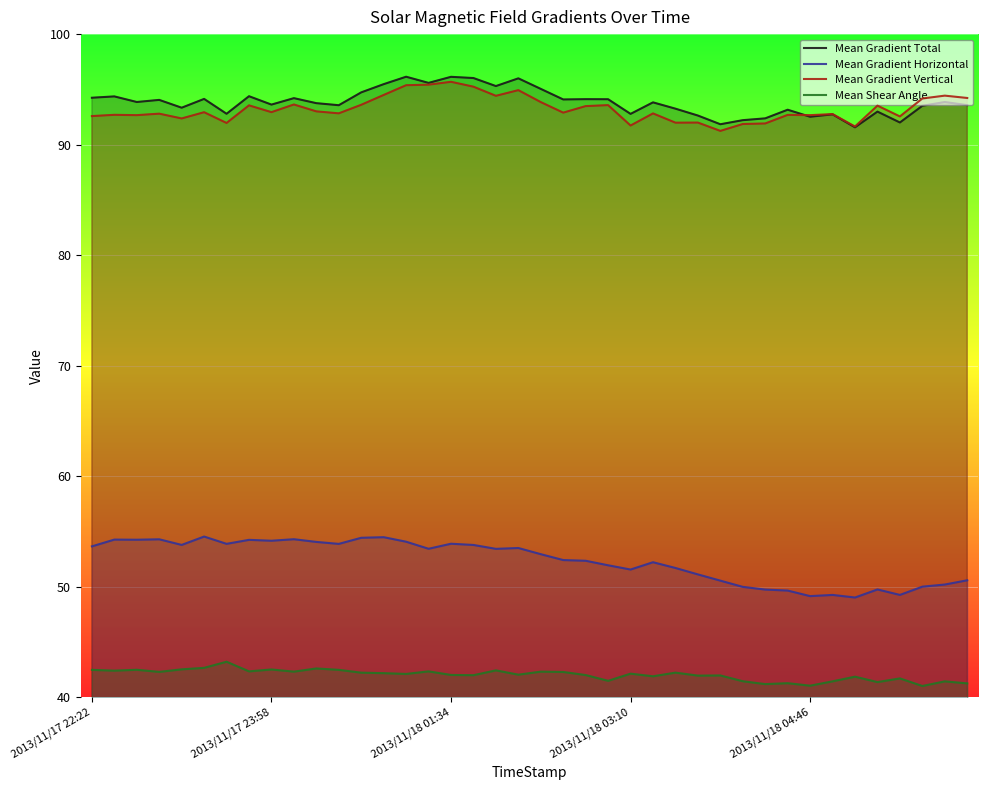

Which series changed the most between 20 and 29?

Mean Gradient Horizontal